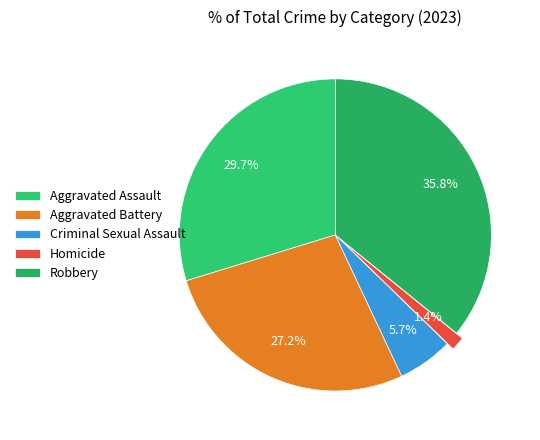

Which category has the smallest portion of the pie?

Homicide